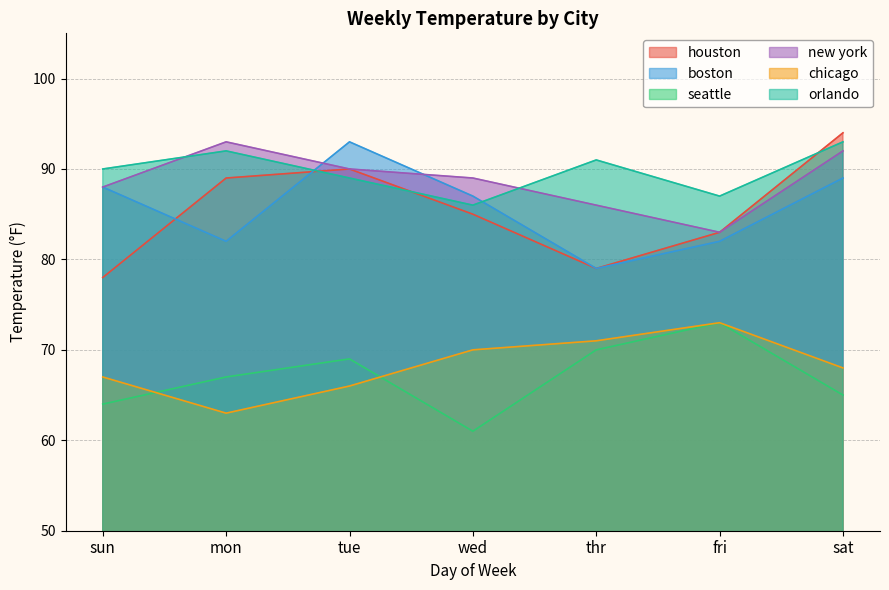

True or false: chicago and orlando cross at least once.

False